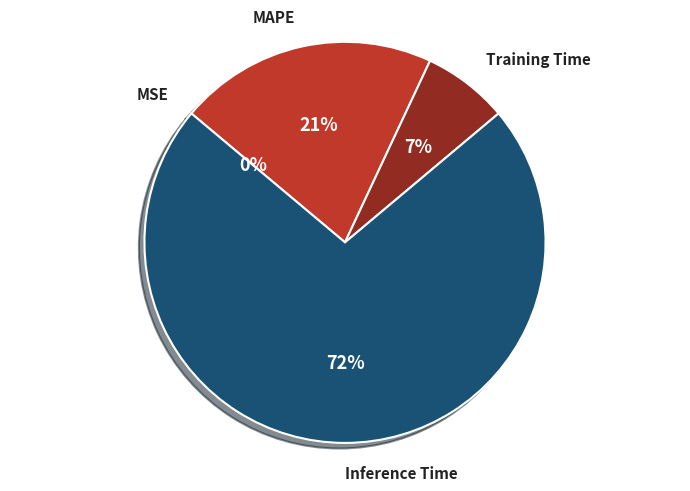

Is the sum of MAPE and Inference Time greater than half?

Yes